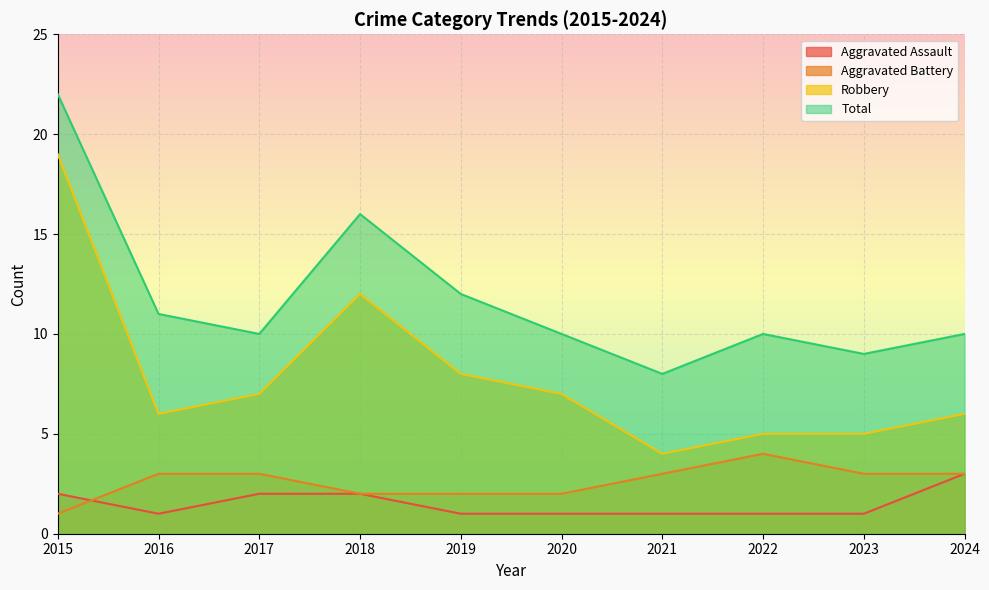

Which category has the lowest value in the Total series?

2021